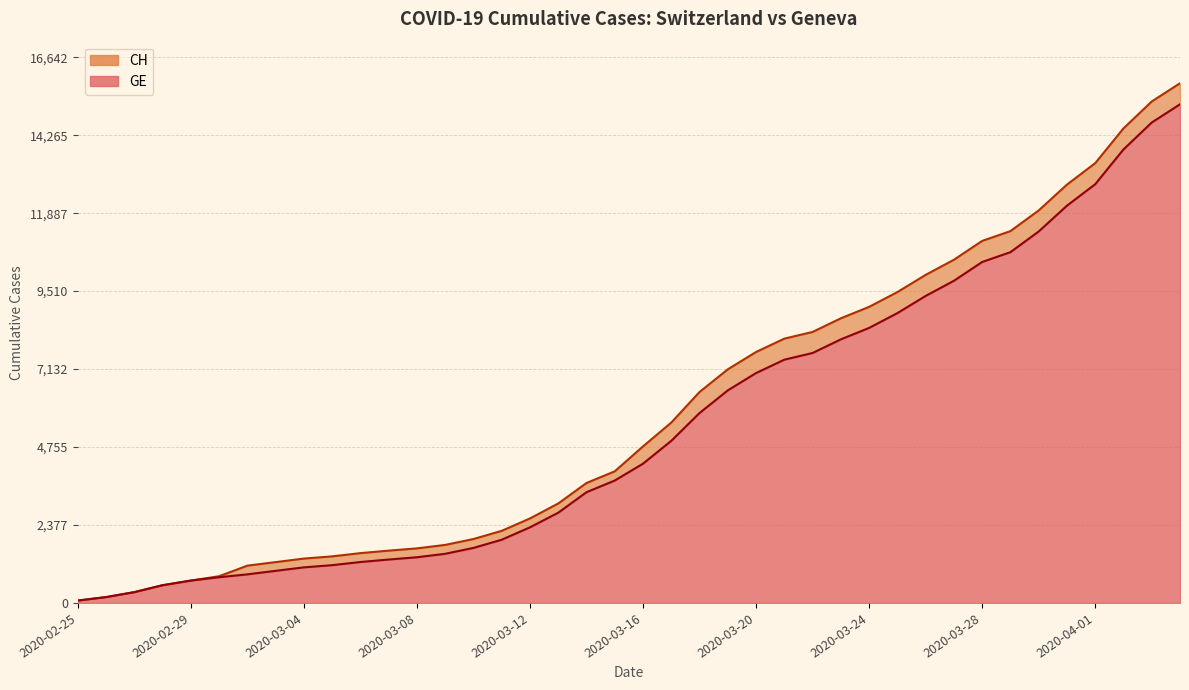

Reading left to right, list all the values displayed in this chart.

CH: 2020-02-25=73	2020-02-26=178	2020-02-27=329	2020-02-28=540	2020-02-29=682	2020-03-01=814	2020-03-02=1137	2020-03-03=1245	2020-03-04=1353	2020-03-05=1420	2020-03-06=1519	2020-03-07=1595	2020-03-08=1664	2020-03-09=1770	2020-03-10=1949	2020-03-11=2199	2020-03-12=2577	2020-03-13=3033	2020-03-14=3658	2020-03-15=4014	2020-03-16=4775	2020-03-17=5501	2020-03-18=6434	2020-03-19=7125	2020-03-20=7654	2020-03-21=8061	2020-03-22=8265	2020-03-23=8681	2020-03-24=9030	2020-03-25=9481	2020-03-26=10005	2020-03-27=10467	2020-03-28=11041	2020-03-29=11340	2020-03-30=11971	2020-03-31=12758	2020-04-01=13413	2020-04-02=14473	2020-04-03=15294	2020-04-04=15850
GE: 2020-02-25=73	2020-02-26=178	2020-02-27=329	2020-02-28=540	2020-02-29=682	2020-03-01=784	2020-03-02=872	2020-03-03=979	2020-03-04=1085	2020-03-05=1152	2020-03-06=1248	2020-03-07=1324	2020-03-08=1393	2020-03-09=1499	2020-03-10=1678	2020-03-11=1928	2020-03-12=2306	2020-03-13=2752	2020-03-14=3377	2020-03-15=3733	2020-03-16=4248	2020-03-17=4944	2020-03-18=5792	2020-03-19=6483	2020-03-20=7012	2020-03-21=7419	2020-03-22=7623	2020-03-23=8039	2020-03-24=8388	2020-03-25=8839	2020-03-26=9363	2020-03-27=9825	2020-03-28=10399	2020-03-29=10698	2020-03-30=11329	2020-03-31=12116	2020-04-01=12771	2020-04-02=13831	2020-04-03=14652	2020-04-04=15208